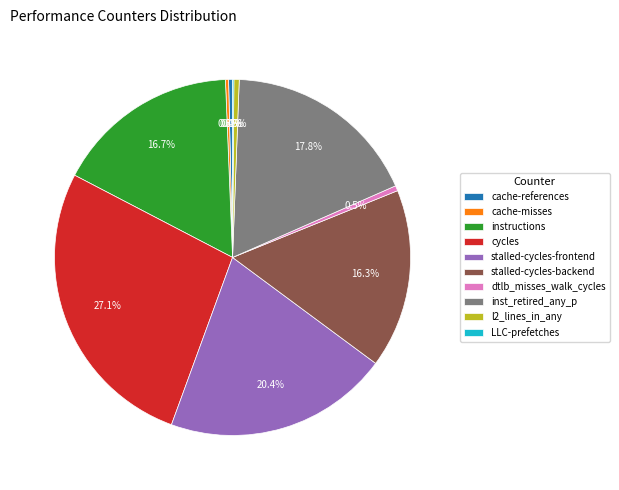

What is the ratio of the value at stalled-cycles-backend to the value at dtlb_misses_walk_cycles?

34.6